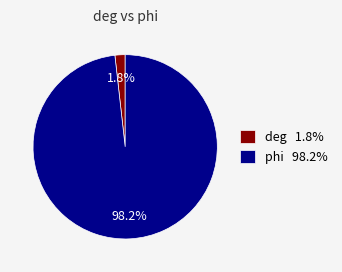

To the nearest percent, what is the combined percentage of deg and phi?

100%